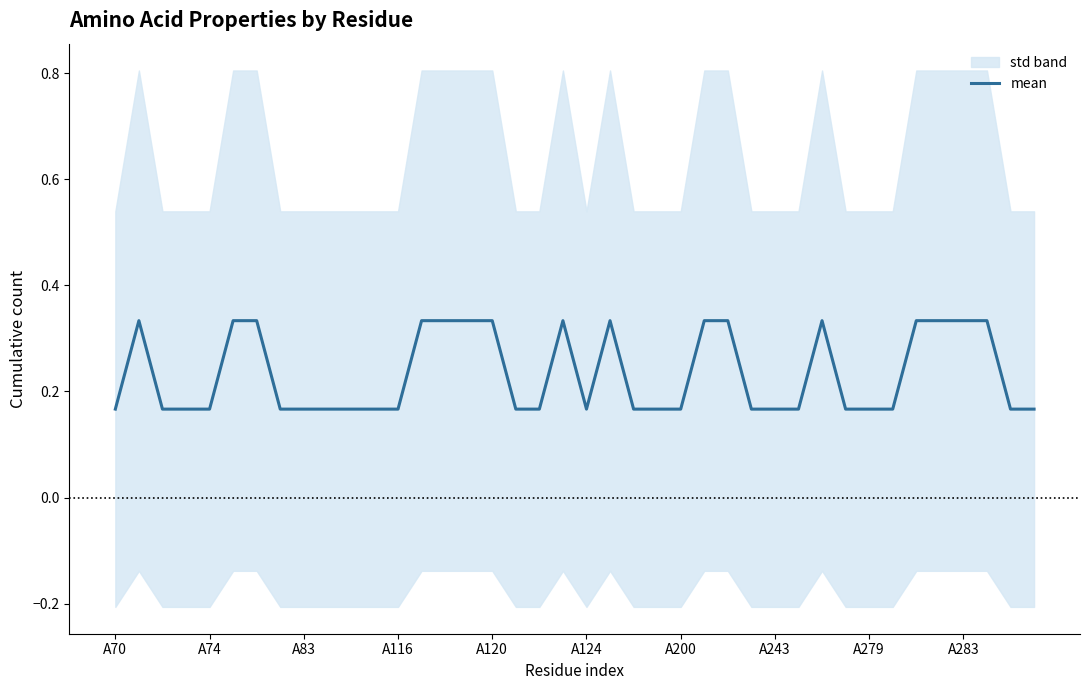

Reading right to left, list all the values displayed in this chart.

0.2	0.2	0.3	0.3	0.3	0.3	0.2	0.2	0.2	0.3	0.2	0.2	0.2	0.3	0.3	0.2	0.2	0.2	0.3	0.2	0.3	0.2	0.2	0.3	0.3	0.3	0.3	0.2	0.2	0.2	0.2	0.2	0.2	0.3	0.3	0.2	0.2	0.2	0.3	0.2